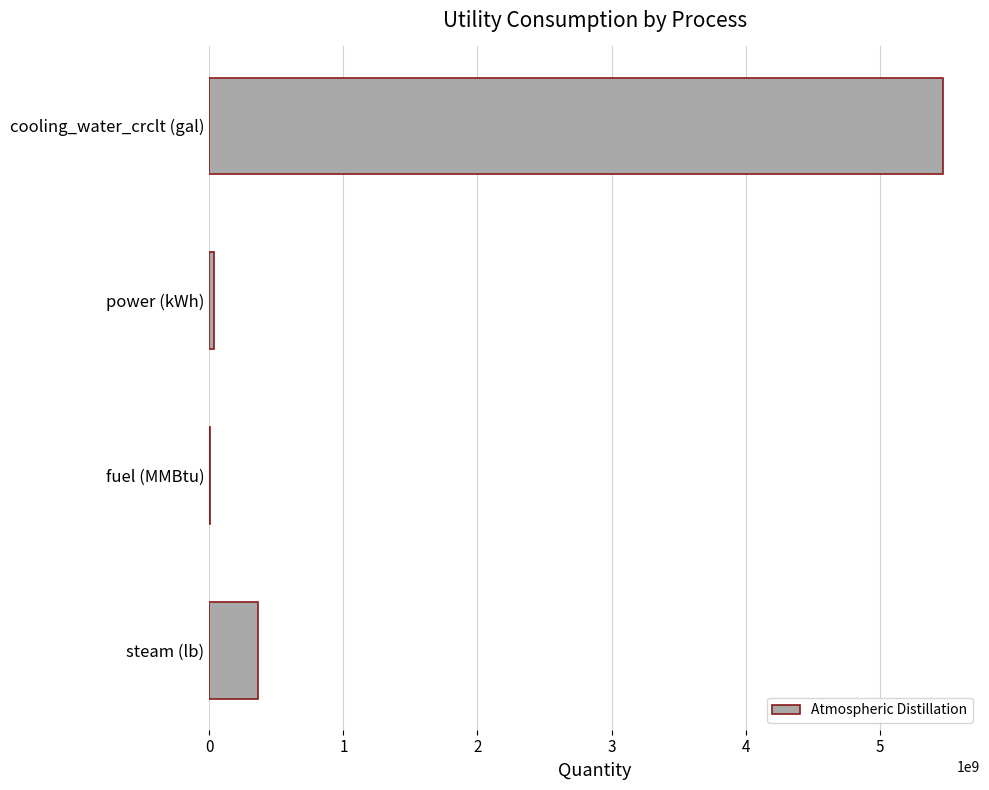

Is it true that the value at steam (lb) is 365000000?

True